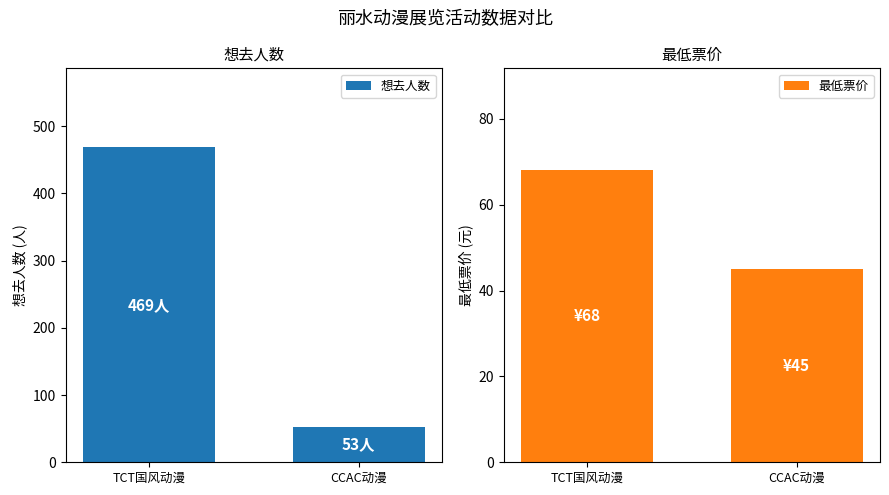

What is the average value of the 最低票价 series?

56